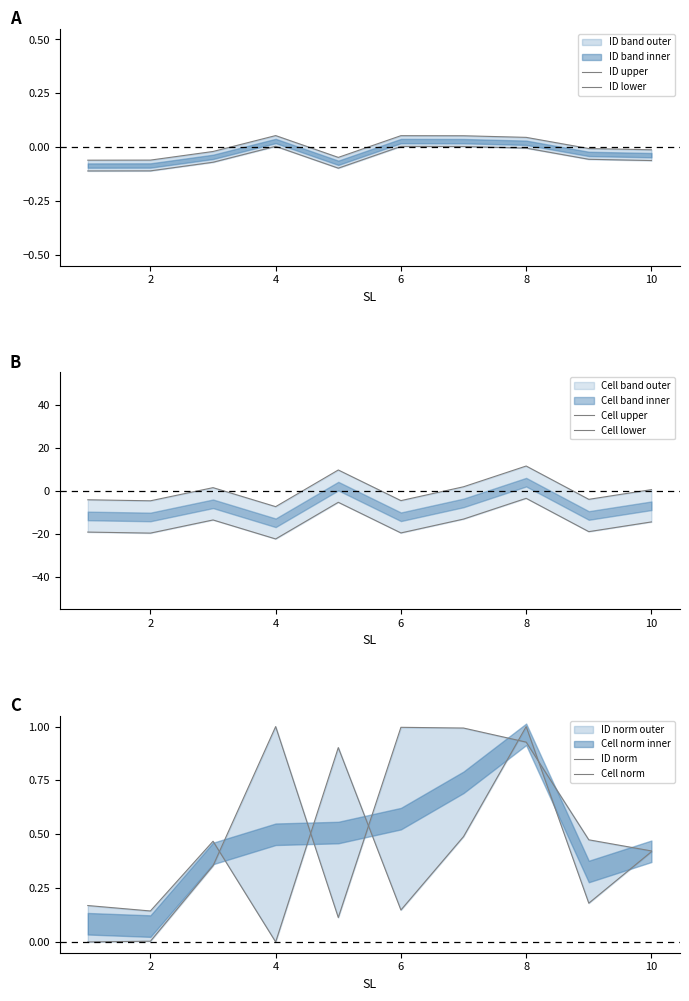

How many values in the Cell lower series exceed -14?

4